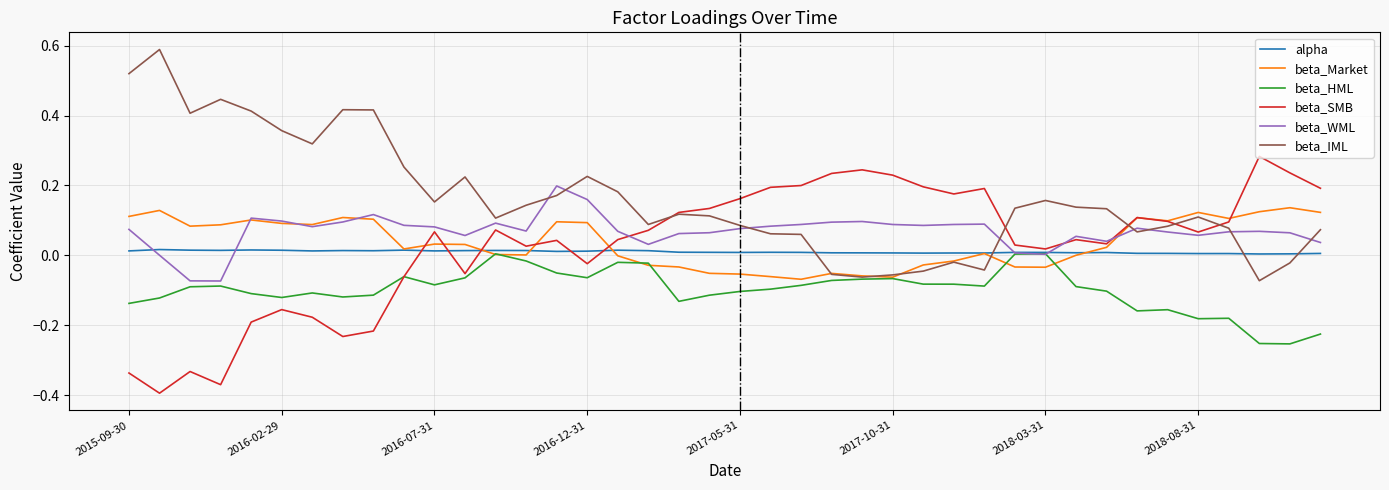

How many positive values does the beta_IML series have?

32